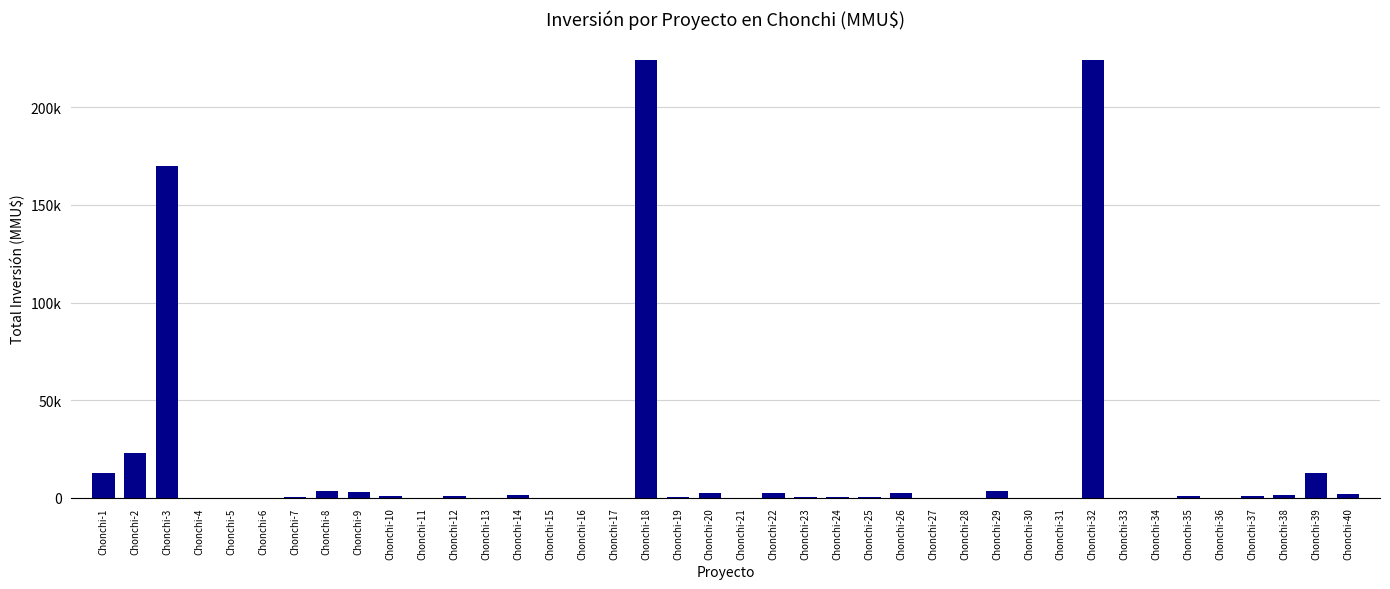

At which label is the value closest to 112000?

Chonchi-3